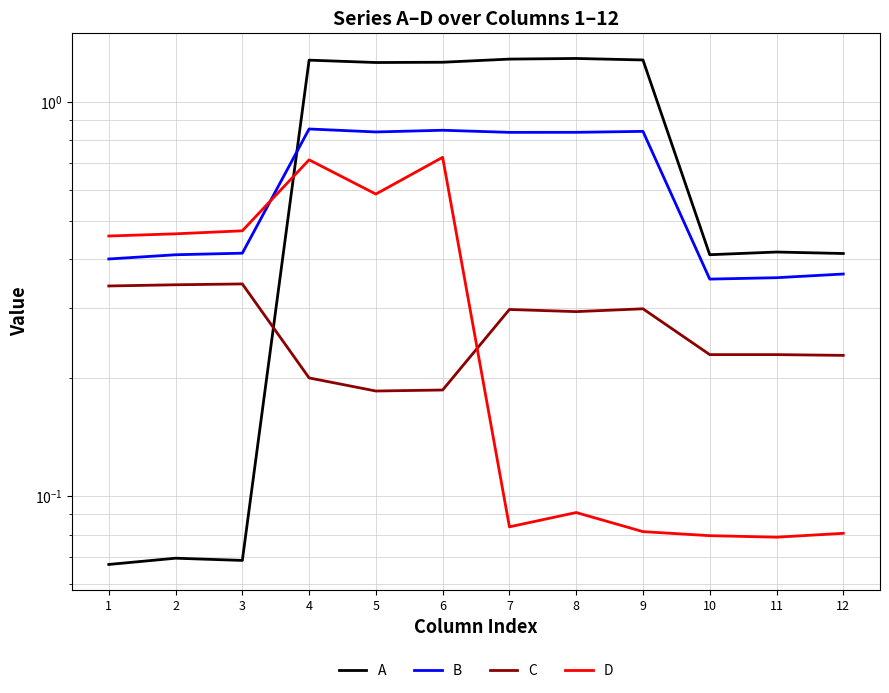

What is the average value of the D series?

0.3